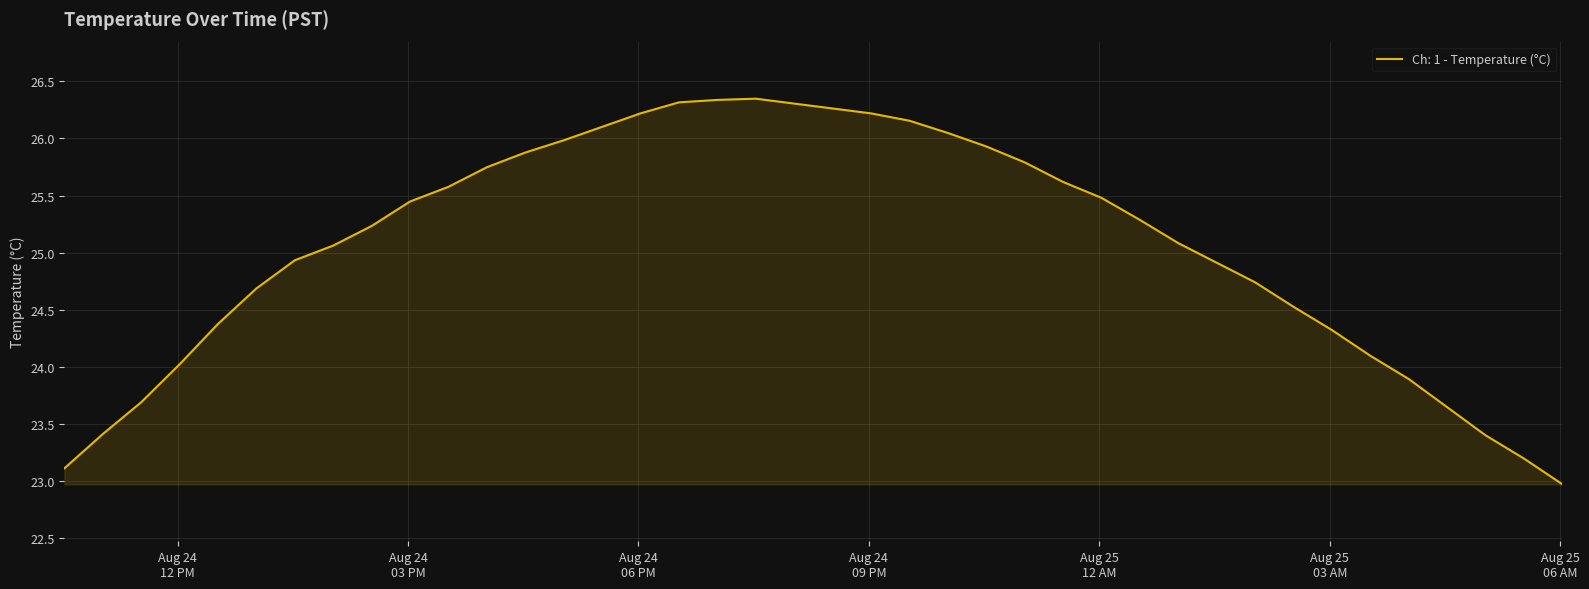

How many series are shown in this chart?

1